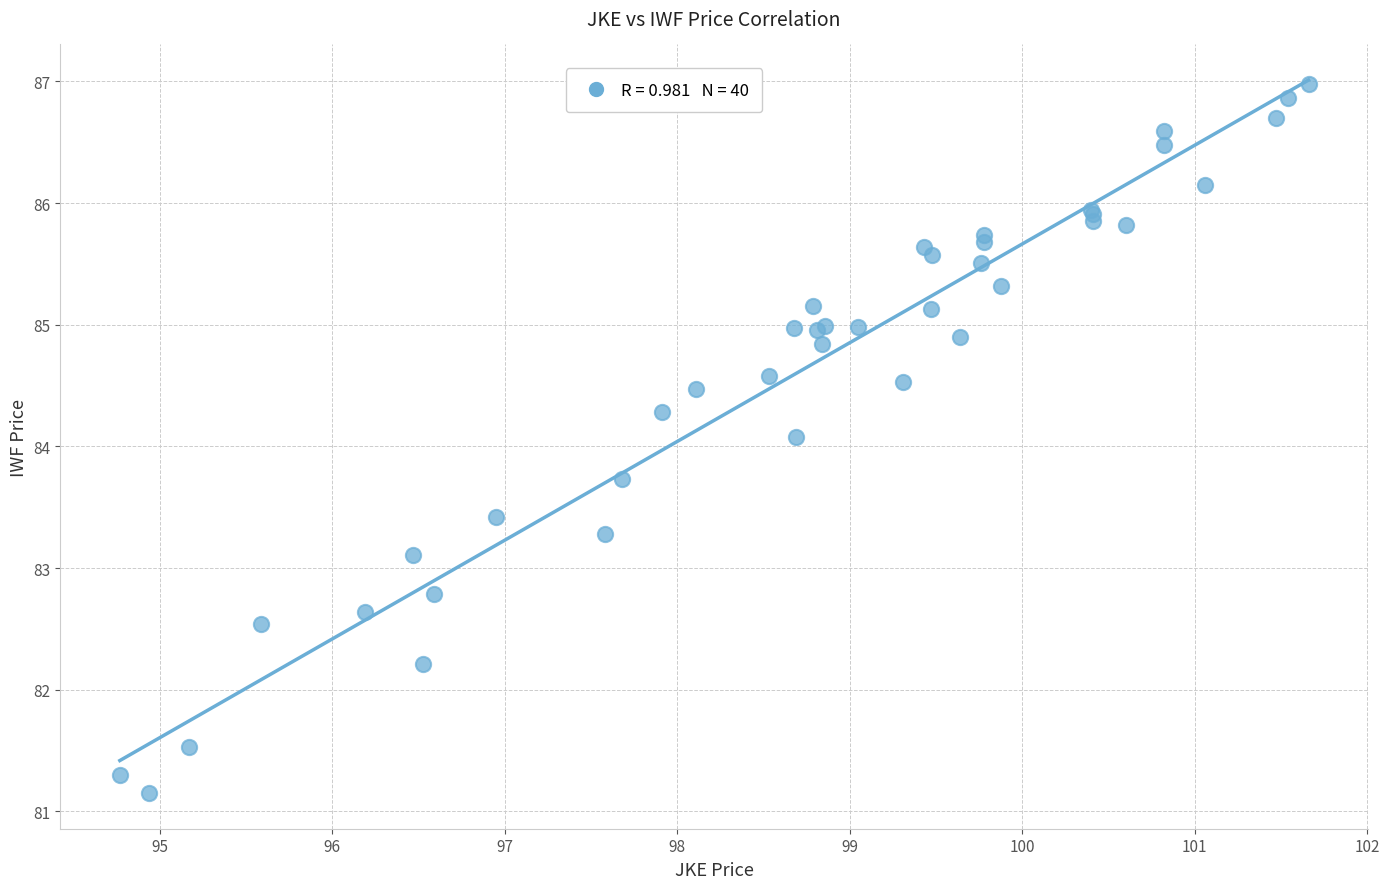

What Y value in the scatter plot is closest to 84?

84.1